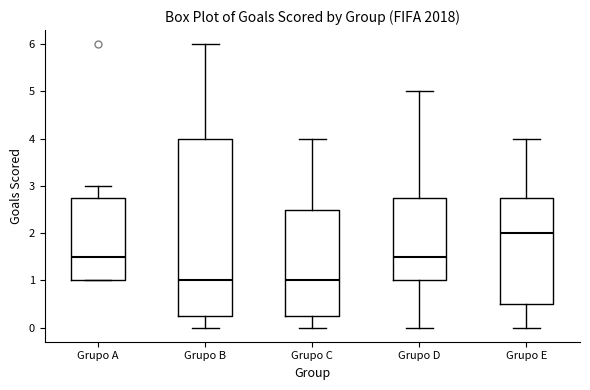

Which box is the tallest, from its lower edge to its upper edge?

Grupo B